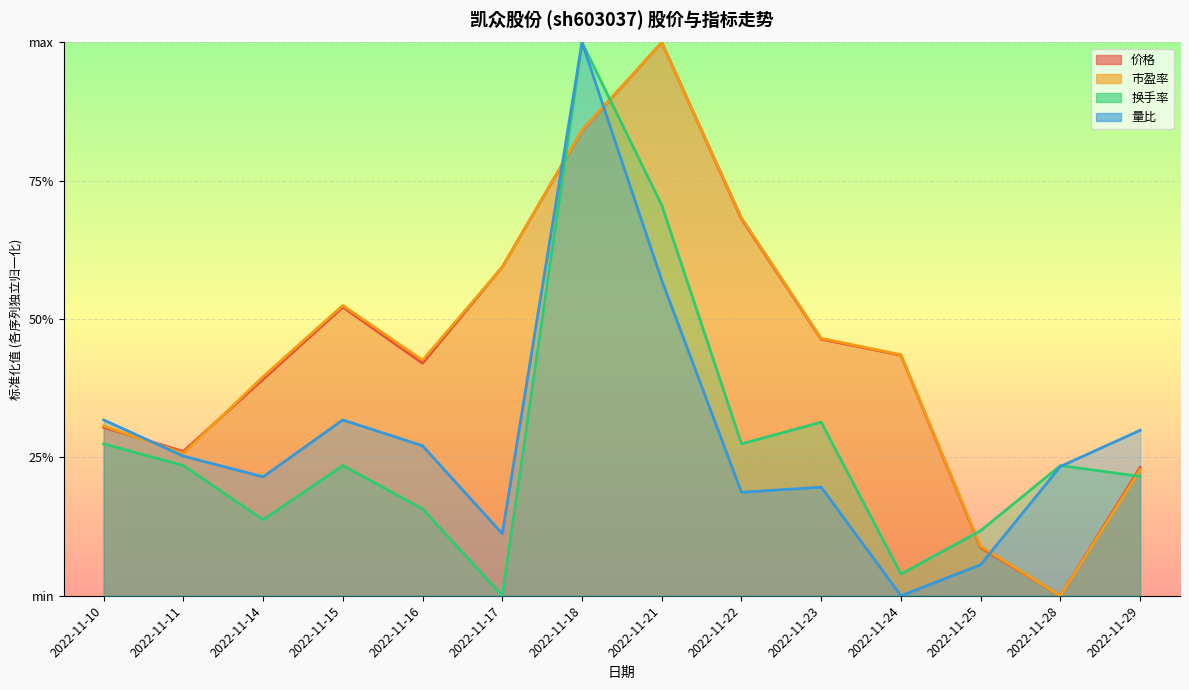

Where is 价格 nearest to the value 0?

2022-11-28